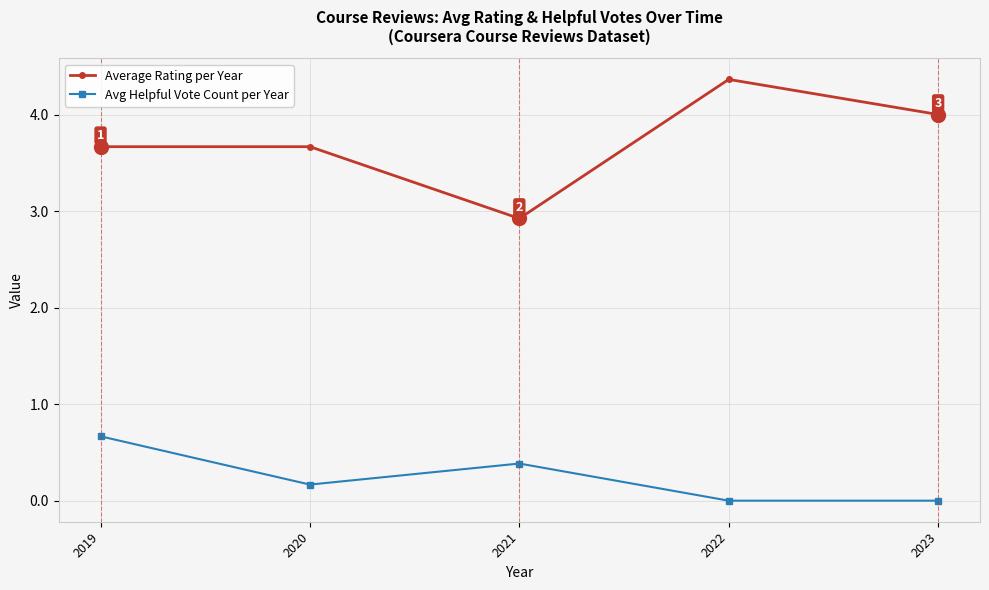

What is the average value of the Average Rating per Year series?

3.7